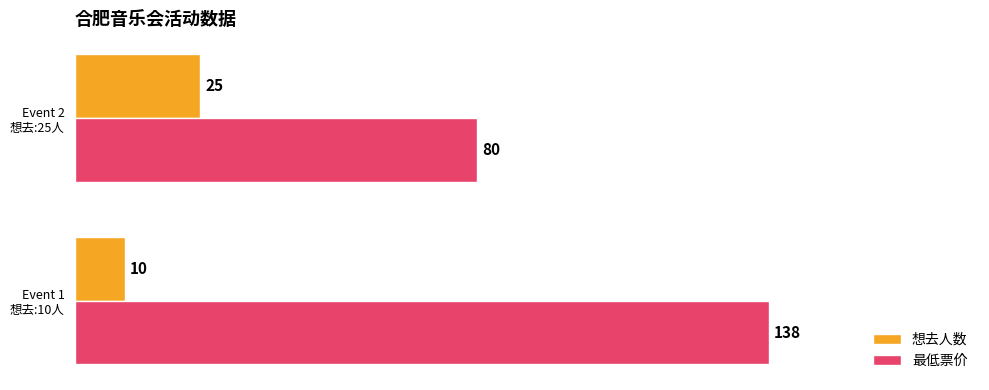

How many values in the 最低票价 series are below 138?

1